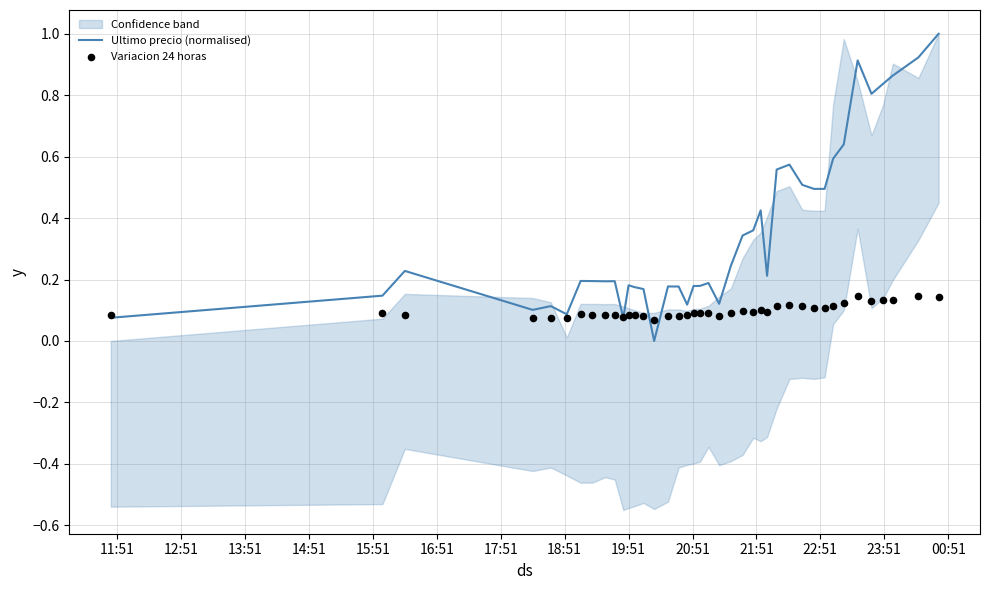

At how many categories does at least one series exceed 0?

40